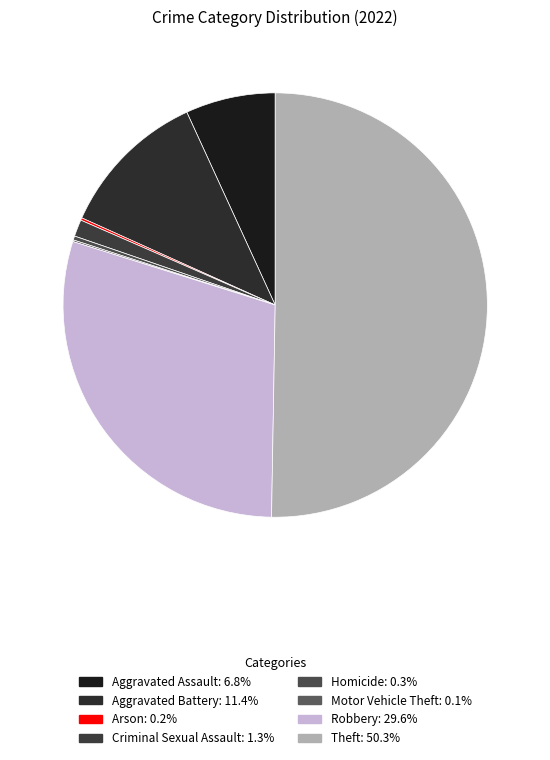

Is the sum of Motor Vehicle Theft and Arson greater than half?

No